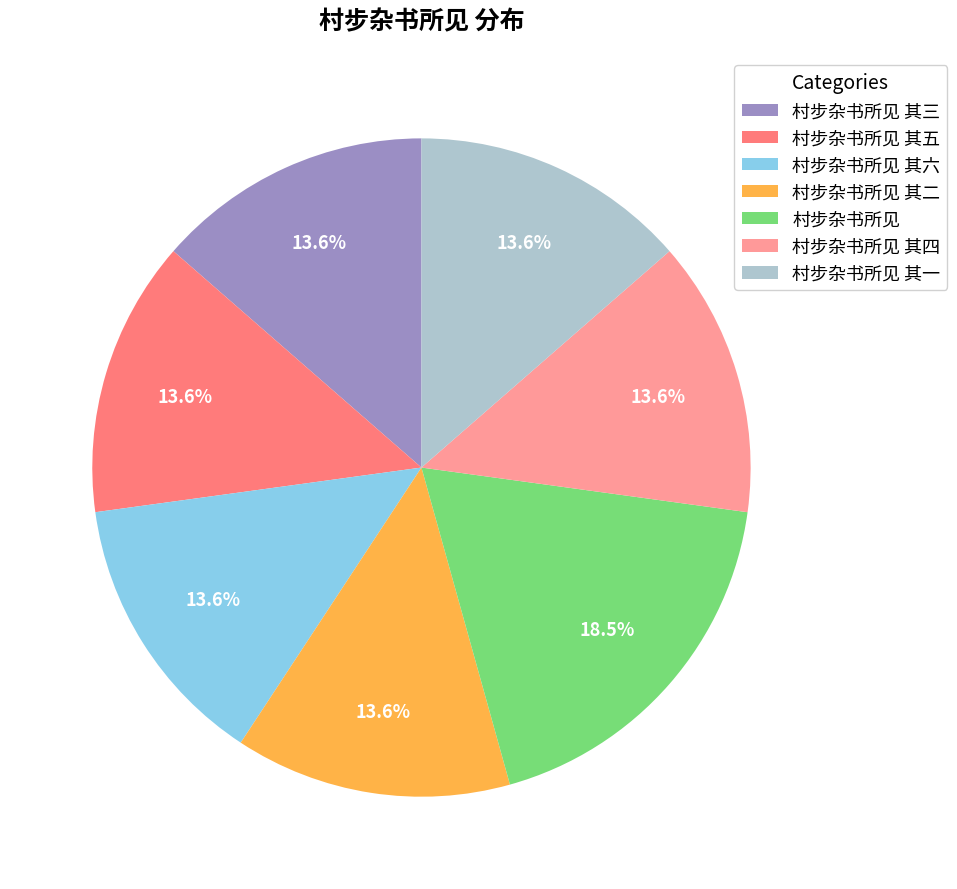

What is the largest slice in the pie chart?

村步杂书所见